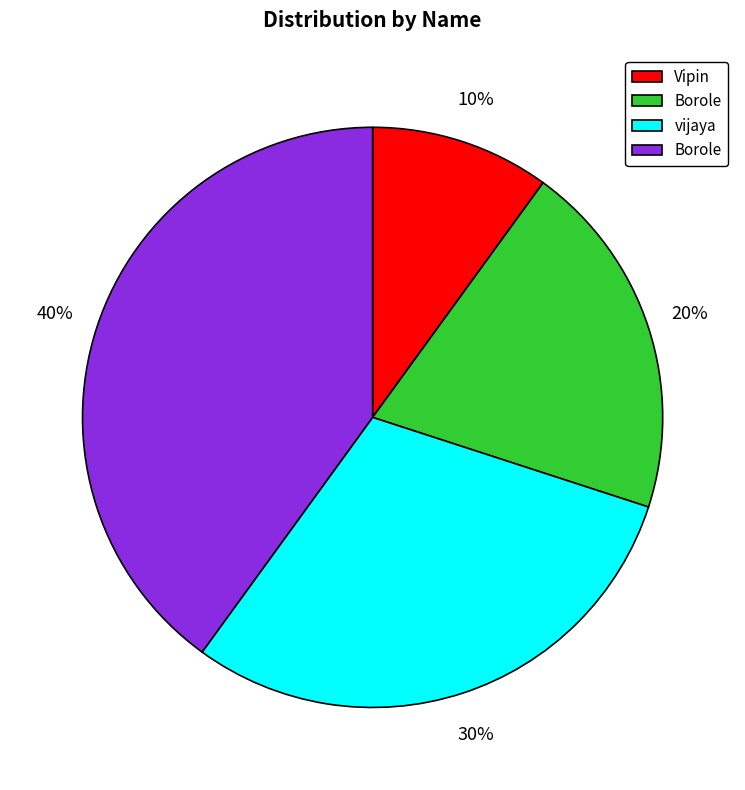

Does any single category account for the majority?

No